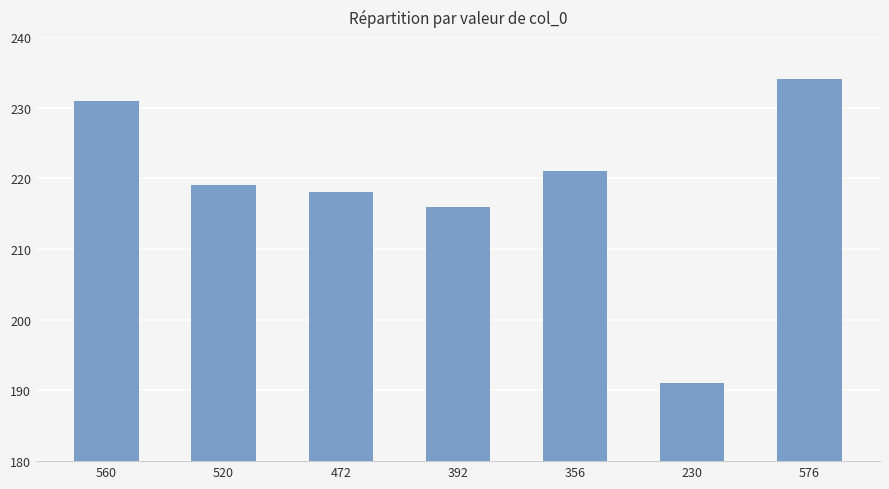

What is the difference between the second highest and minimum values?

40